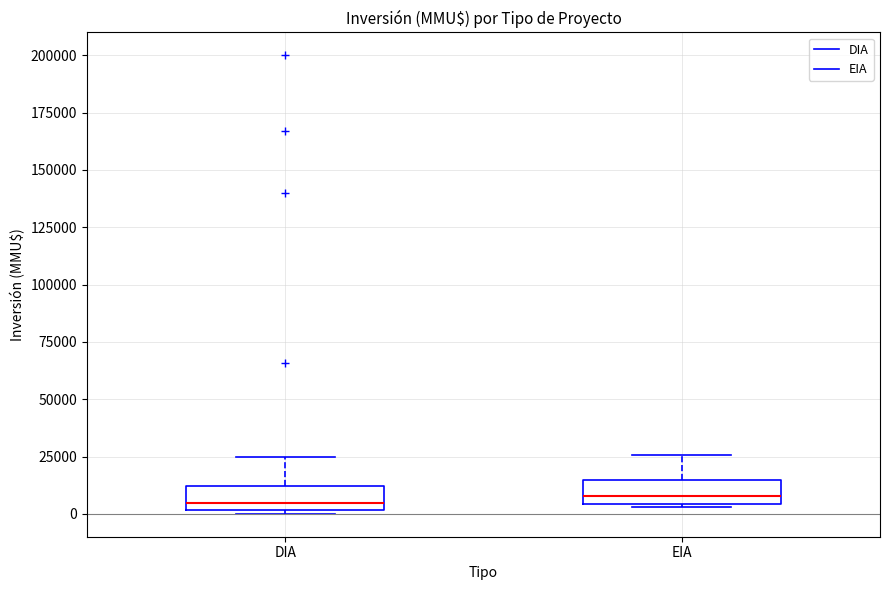

Reading left to right, read every box against the y-axis: the position of its median line, the range the box covers, and the ends of its whiskers. The values are not printed on the chart, so give them approximately, as read against the axis.

DIA: median 5000, box 0 to 10000, whiskers 0 (just below the box's lower edge) to 25000
EIA: median 10000, box 5000 to 15000, whiskers 5000 (just below the box's lower edge) to 25000